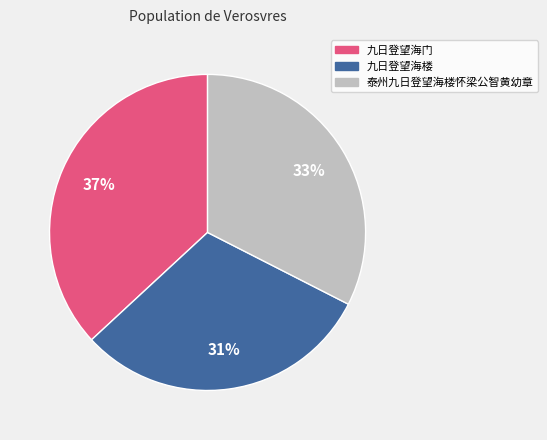

The 泰州九日登望海楼怀梁公智黄幼章 slice represents 33% of the pie. True or false?

True